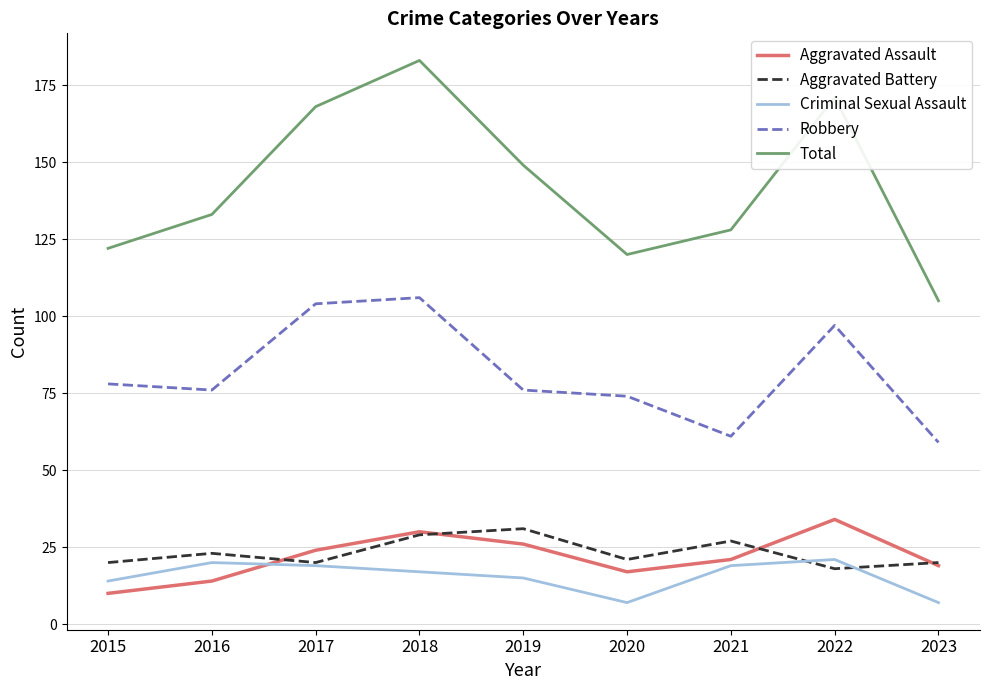

Is the value of Aggravated Assault at 2017 greater than the value of Criminal Sexual Assault at 2016?

Yes